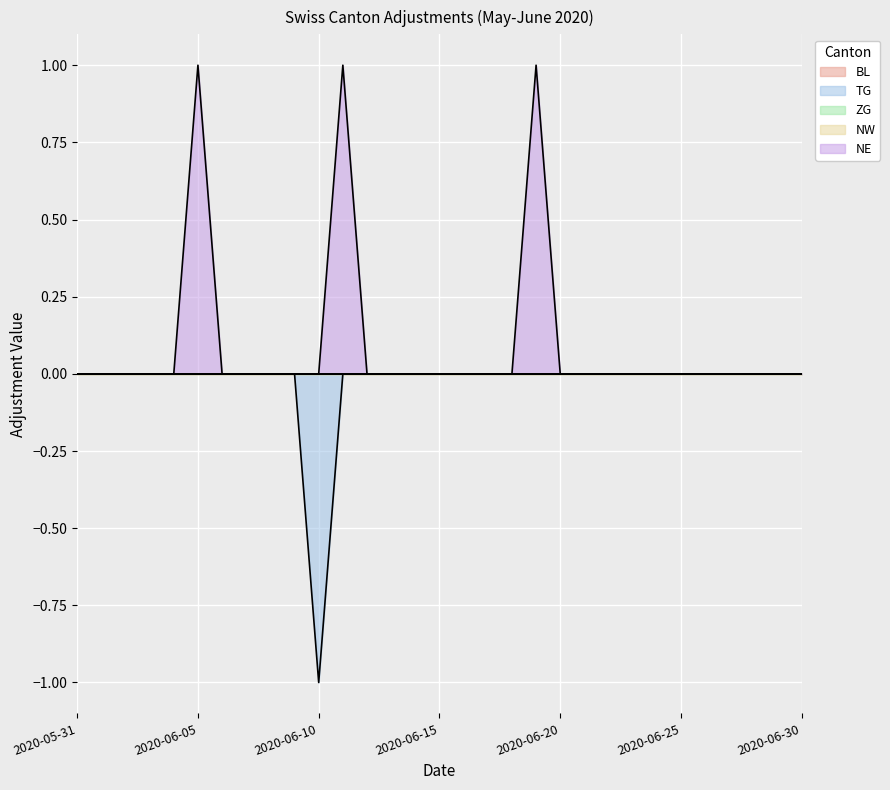

Is the value of ZG at 2020-06-17 greater than the value of NW at 2020-06-19?

No